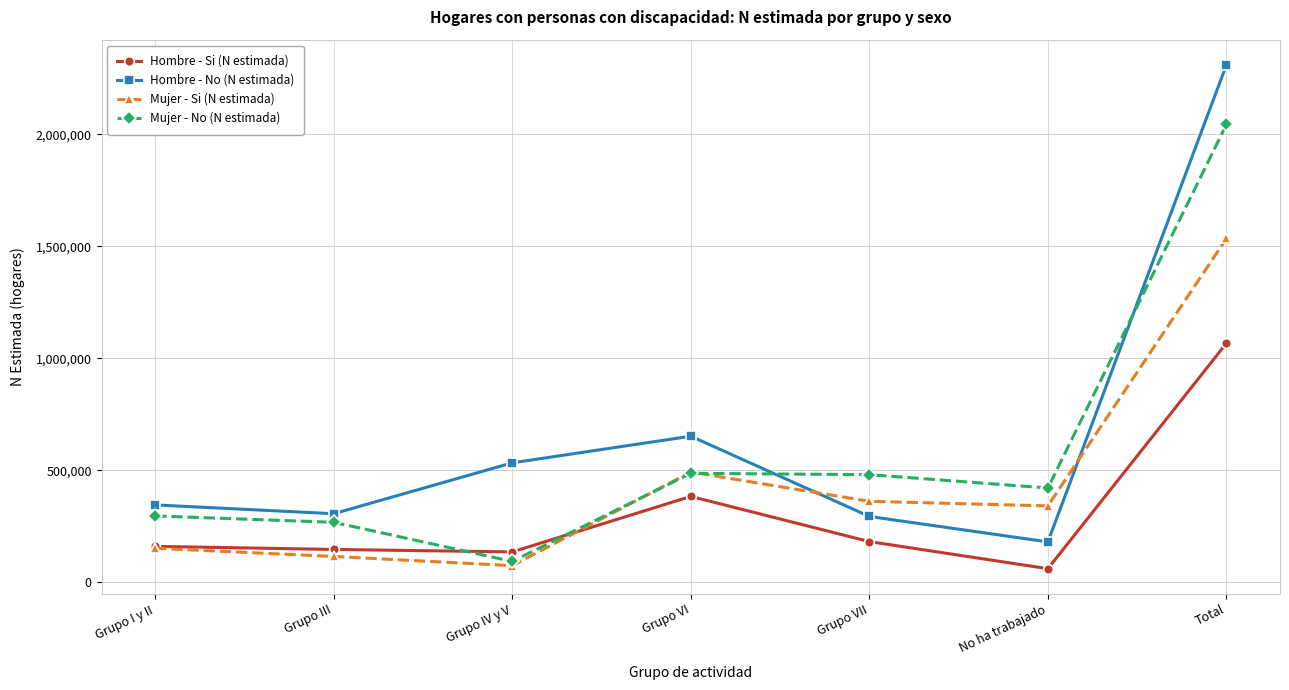

In Hombre - Si (N estimada), how many points are higher than both neighbors (excluding endpoints)?

1